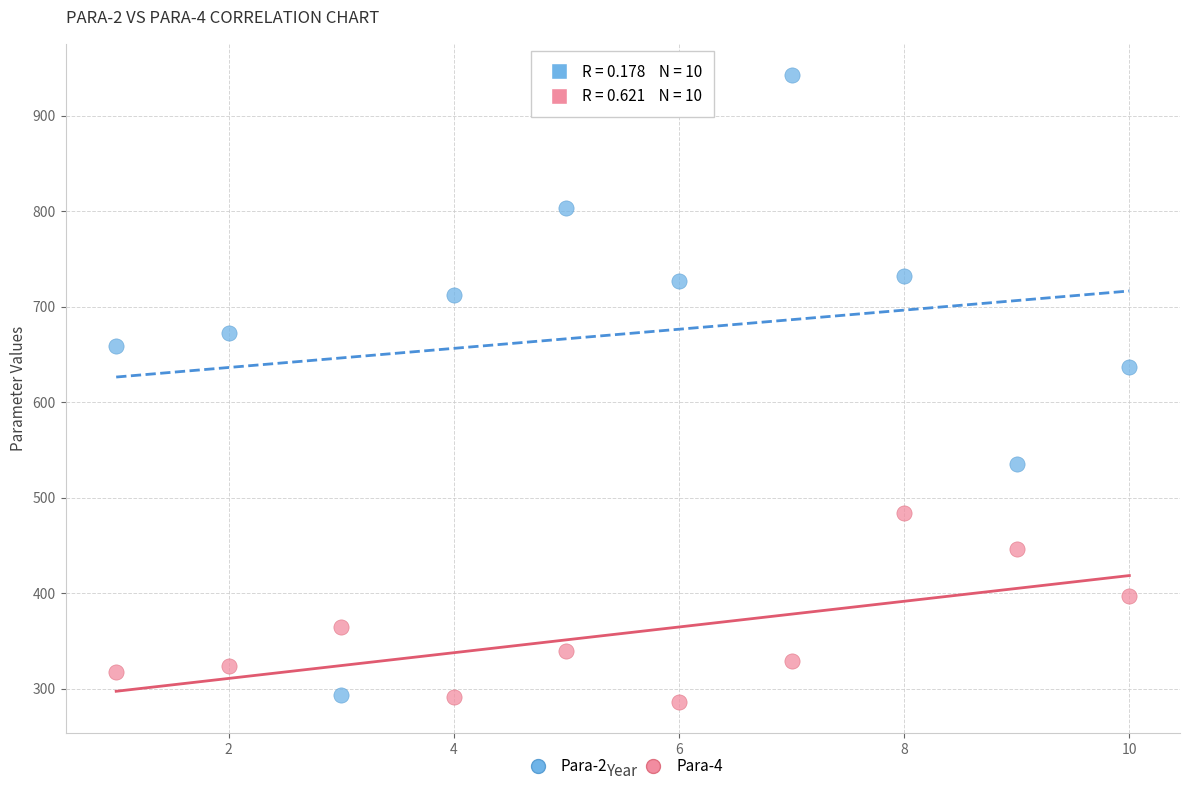

Across all series, what Y value is closest to 614?

636.9